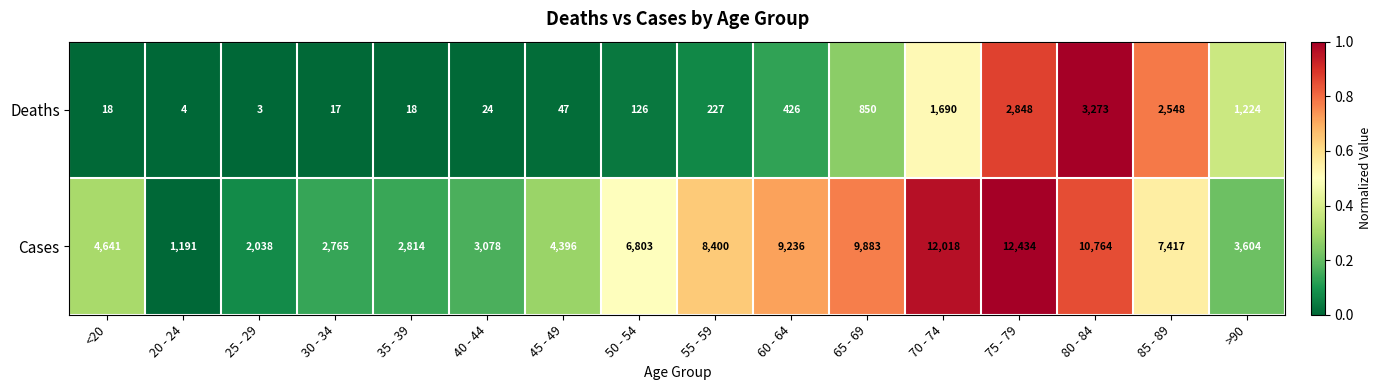

How many categories are shown in the chart?

16